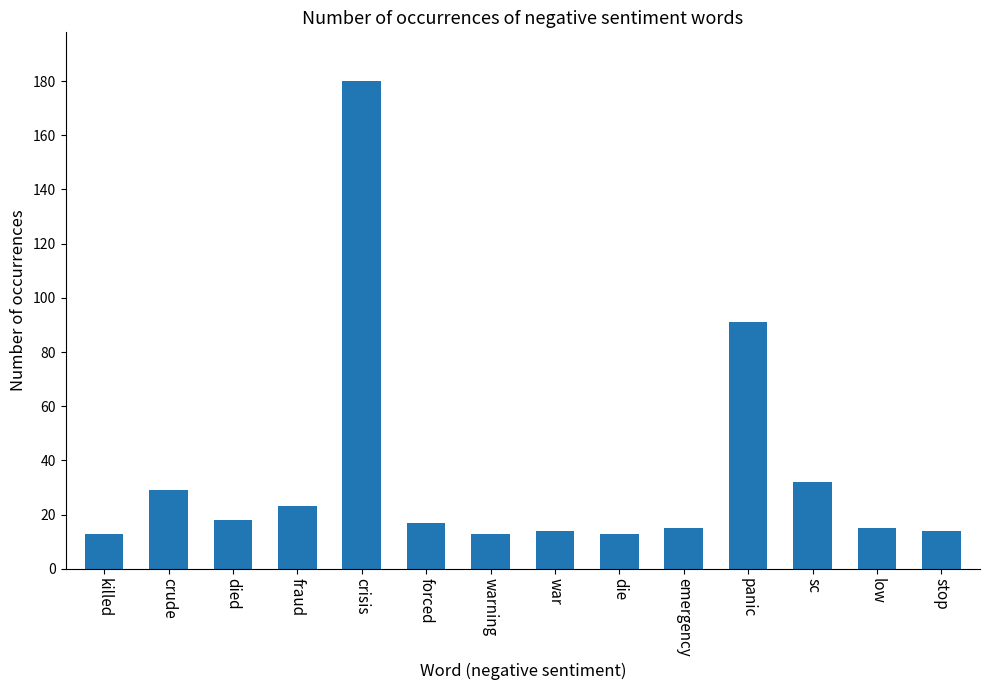

Approximately how many times larger is the value at crude compared to low?

1.9